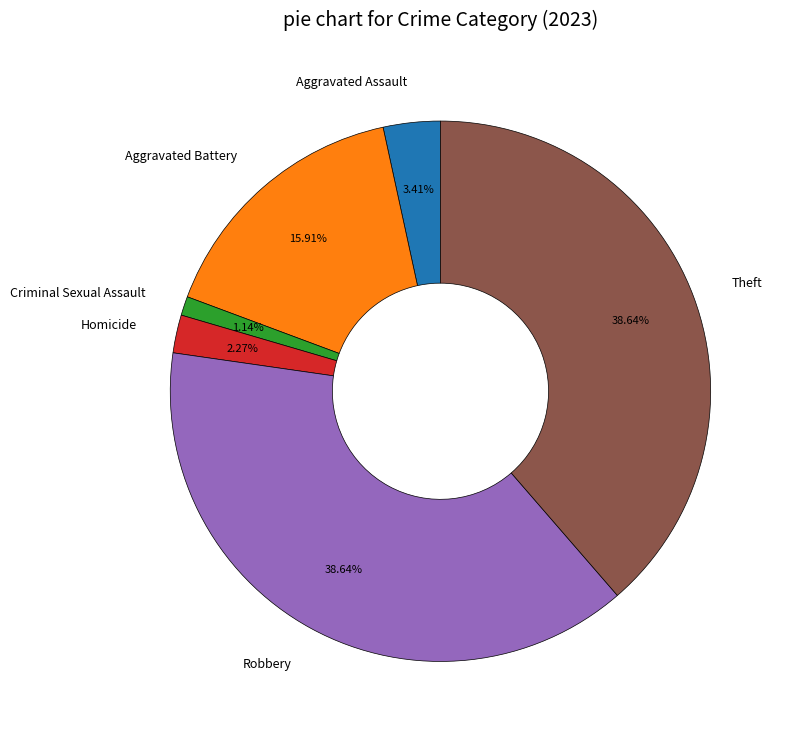

What percentage do Aggravated Battery and Homicide together represent?

18.2%